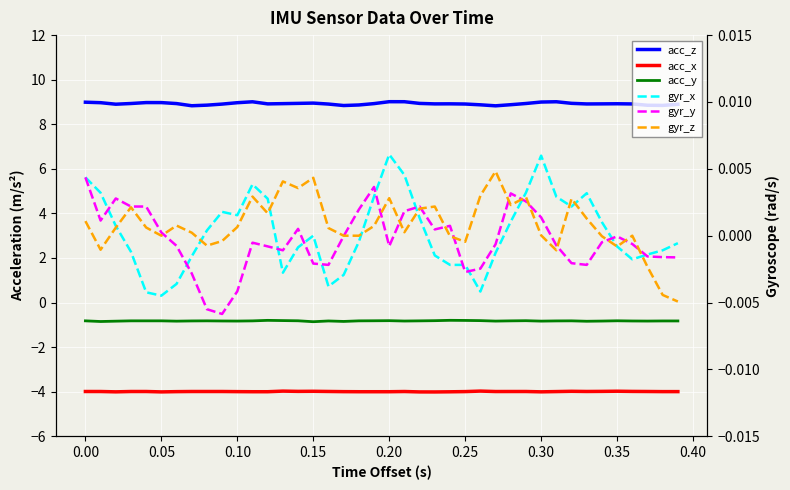

Which series has the largest range (max minus min)?

acc_z